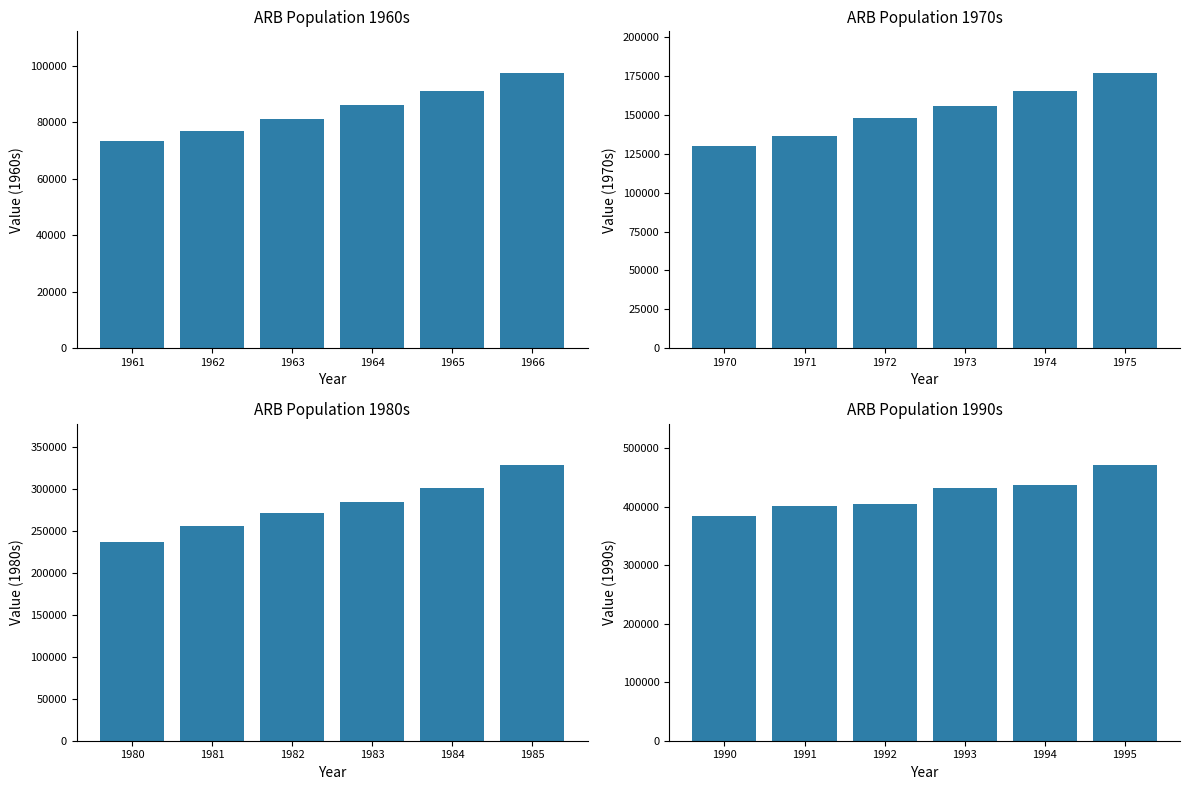

What is the value of the ARB Population 1980s bar at the 3rd from the left?

271006